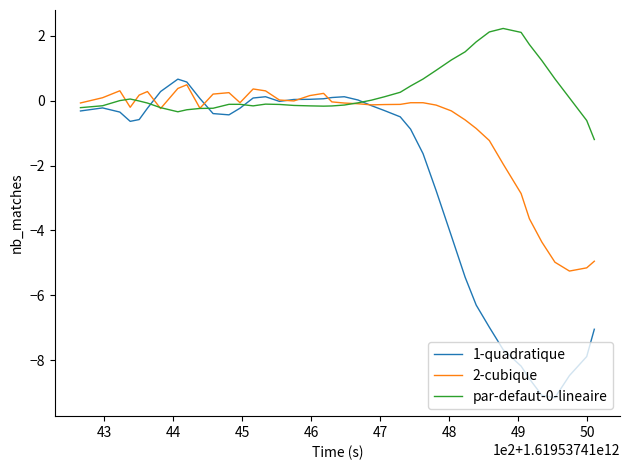

How many times do 1-quadratique and 2-cubique cross each other?

6